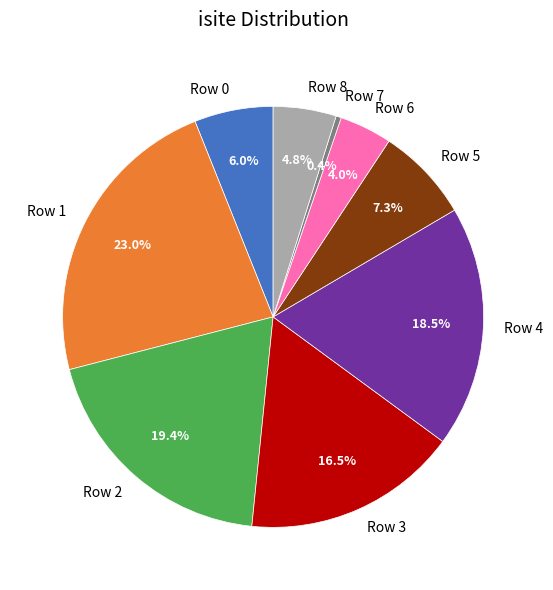

Approximately how many times larger is the value at Row 8 compared to Row 1?

0.2